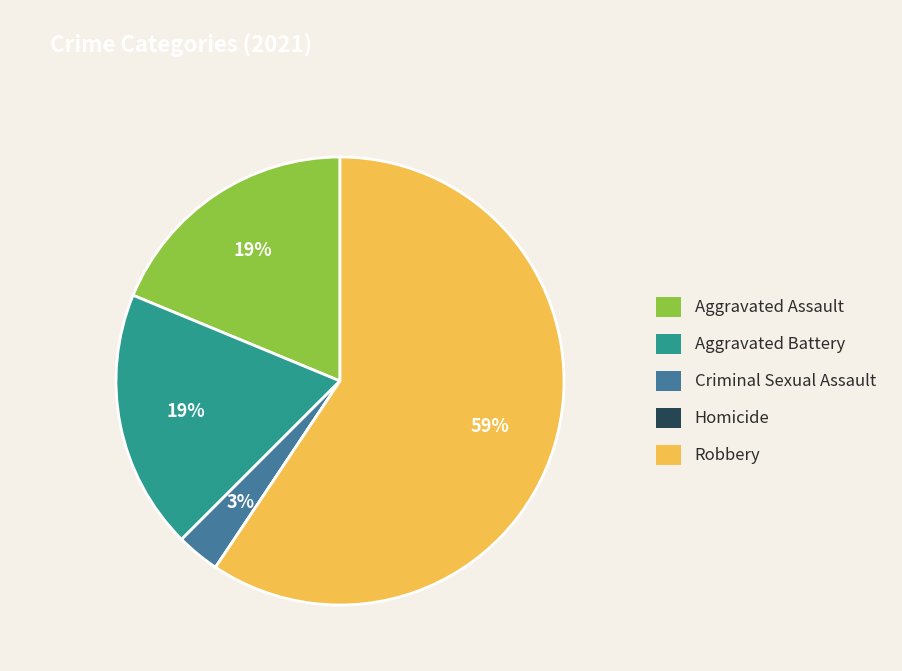

To the nearest percent, what portion does Robbery represent?

59%